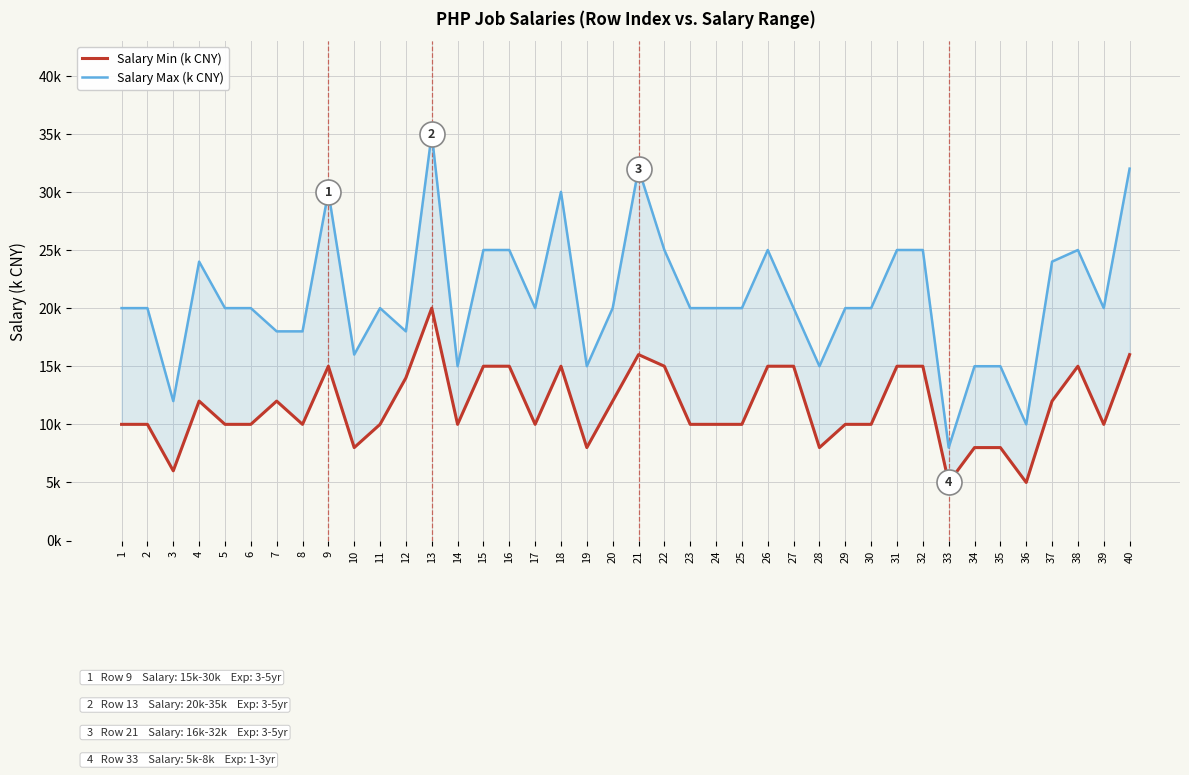

At which label does Salary Max (k CNY) reach its minimum?

33